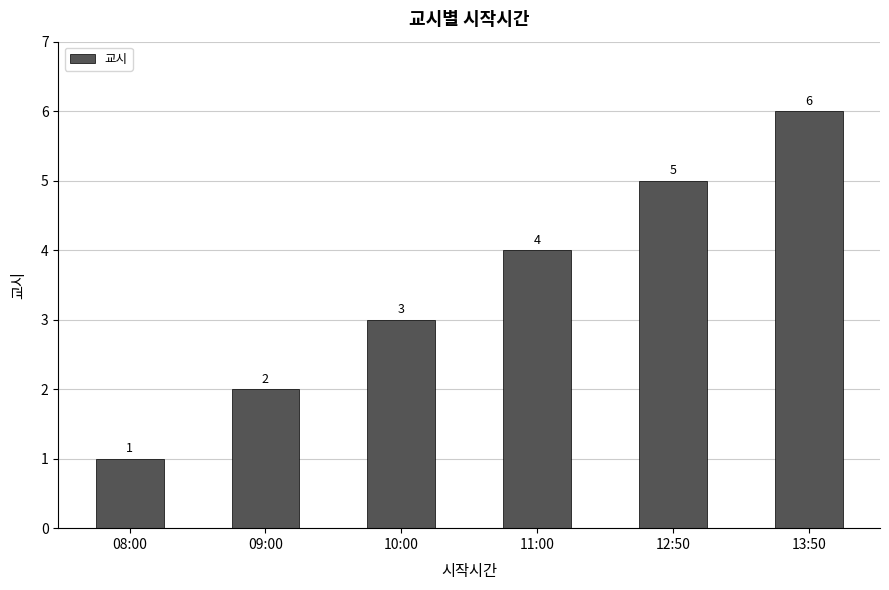

What is the difference between the maximum and minimum values?

5